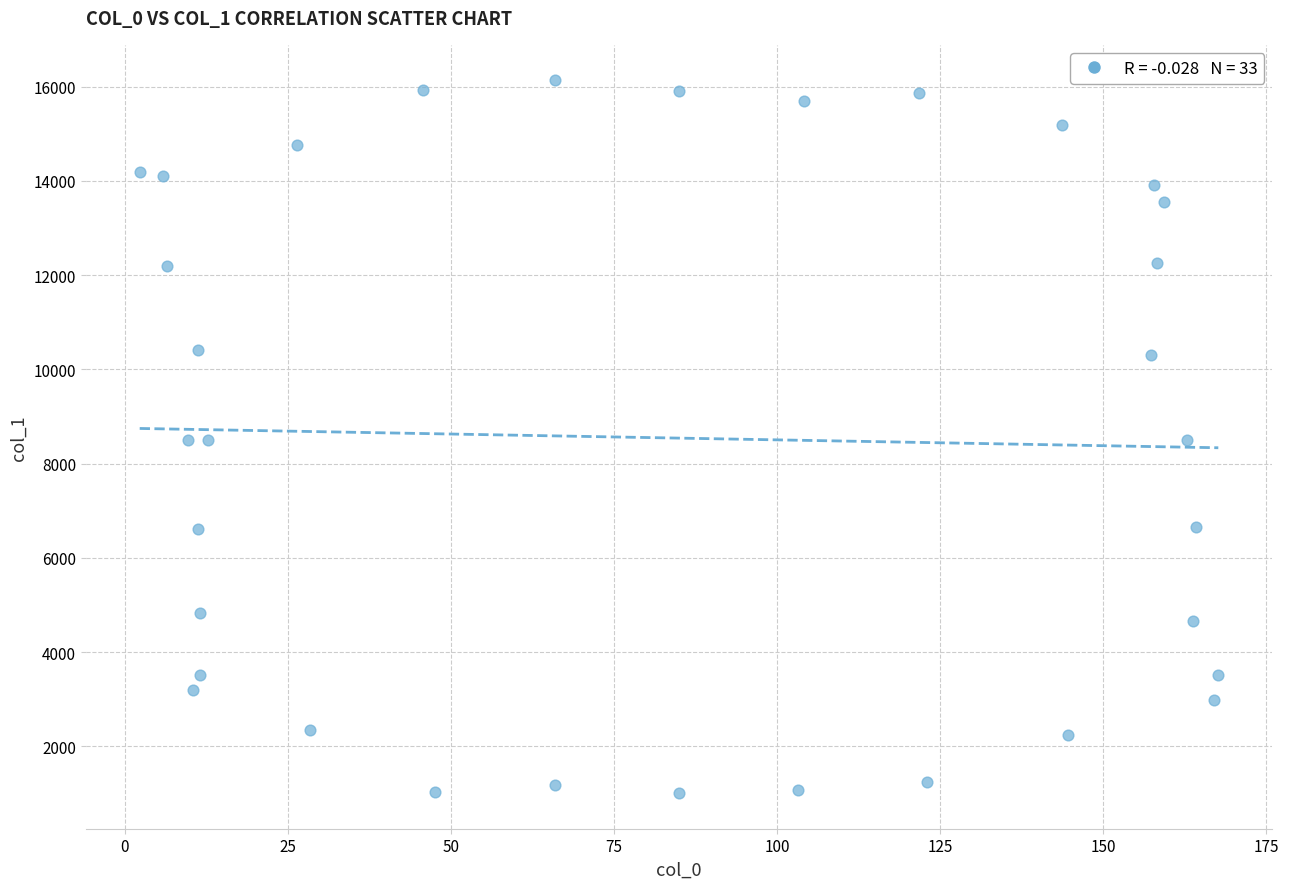

What is the range of X values (max minus min)?

165.3